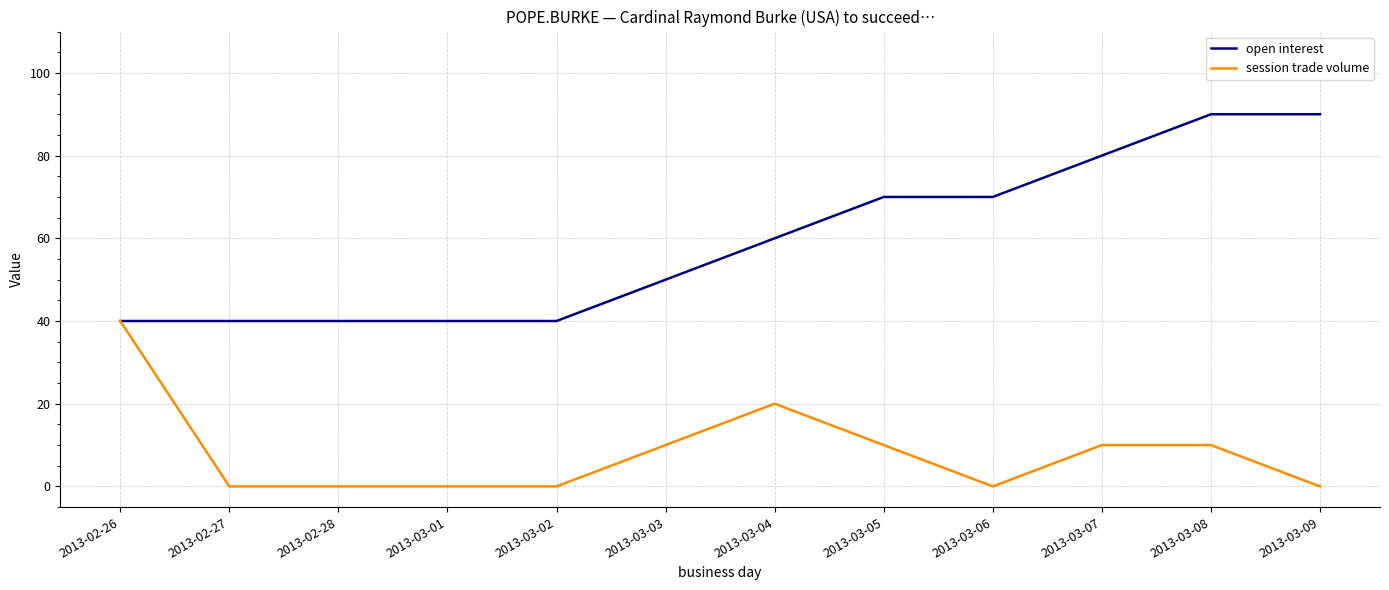

List the series in order of their overall mean, lowest first.

session trade volume, open interest